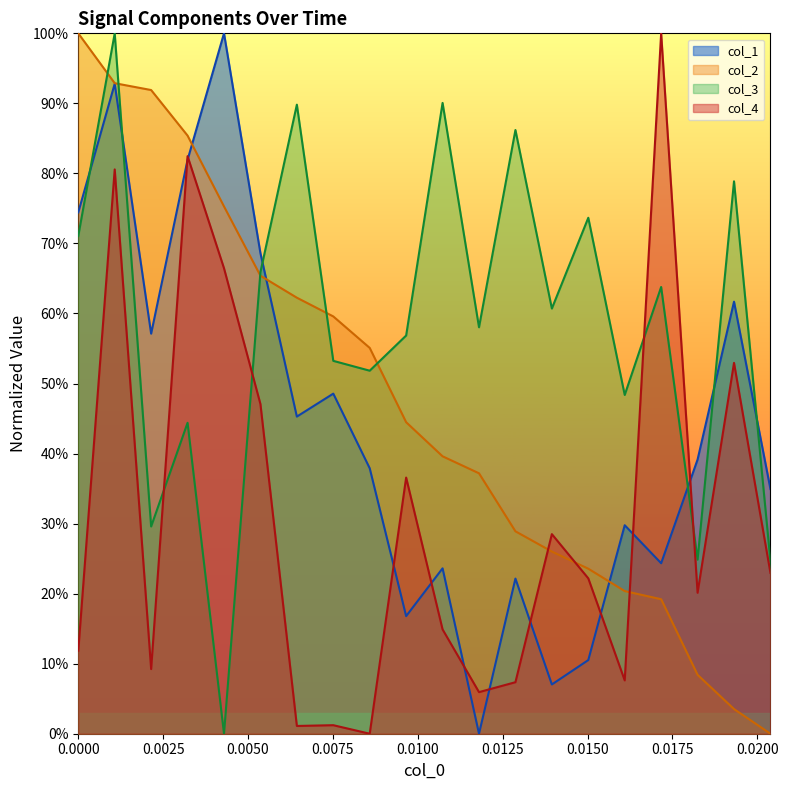

What is the difference between the maximum and minimum values in the col_2 series?

1.0